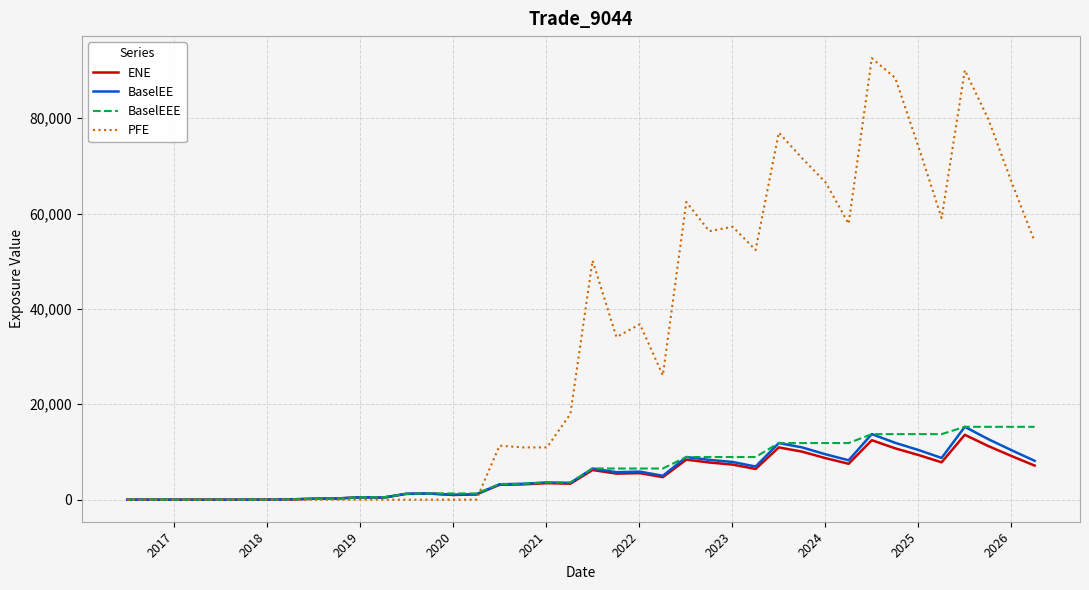

What is the difference between the second highest and minimum values in the PFE series?

90079.5